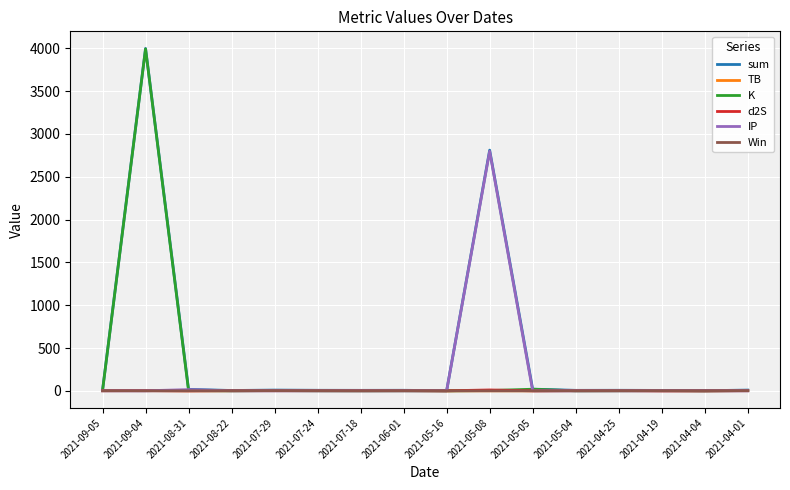

Which label corresponds to the largest value in the chart?

2021-09-04